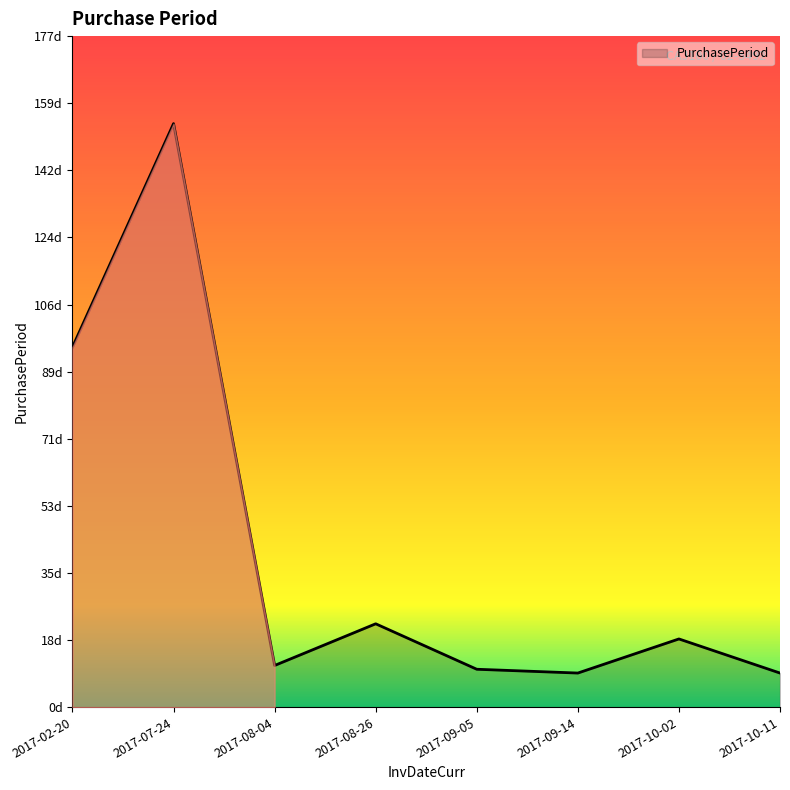

The chart shows a value of 18 at 2017-10-02. True or false?

True